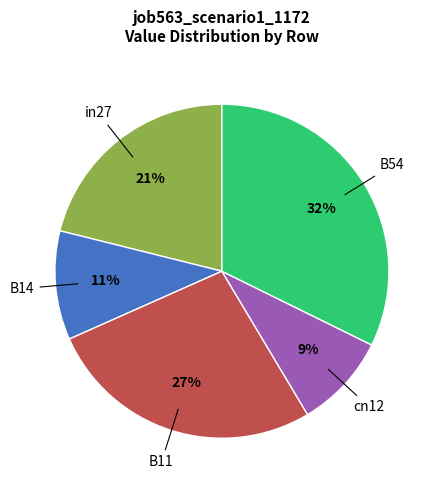

Between B14 and in27, which is larger?

in27